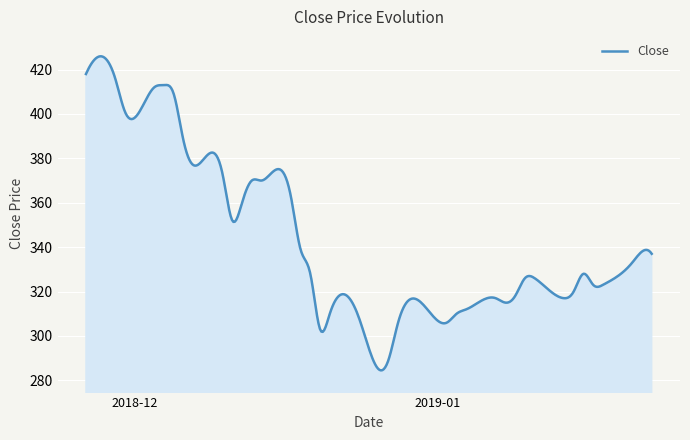

What is the minimum value shown in the chart?

284.5